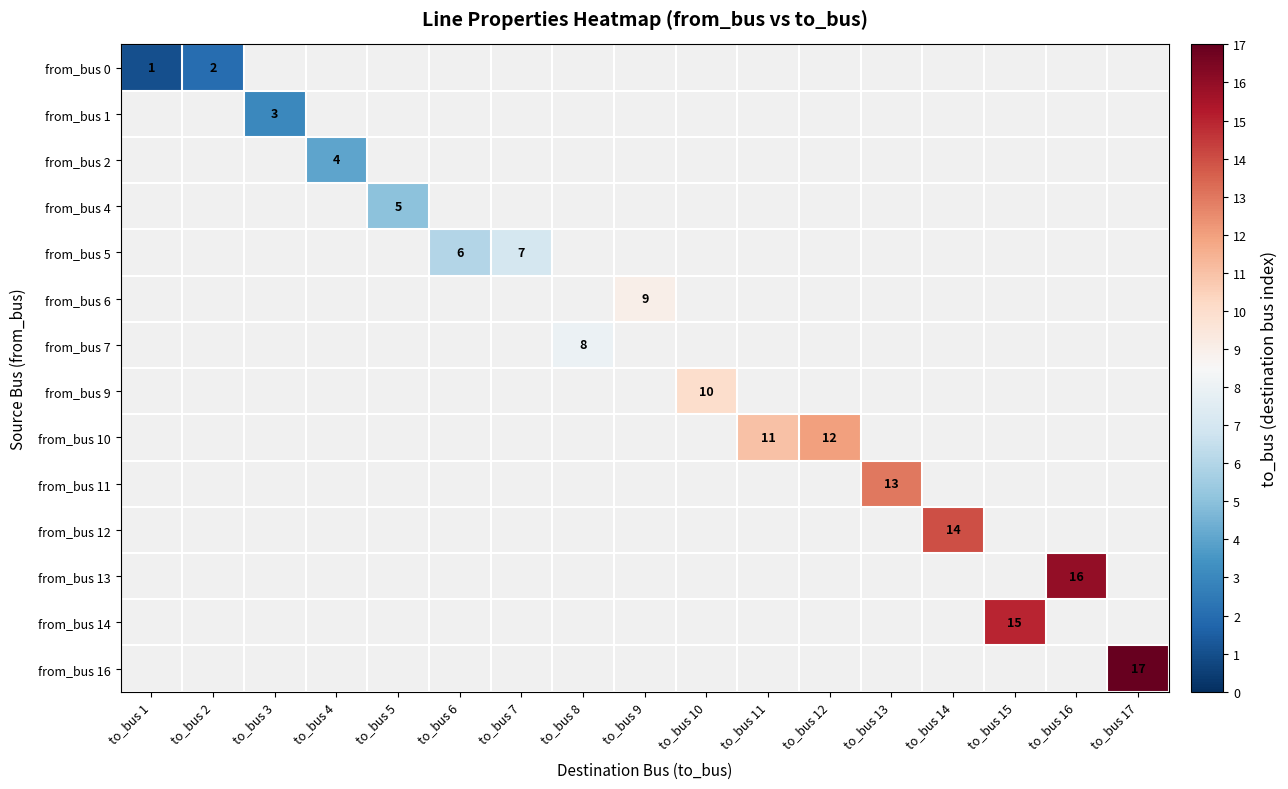

The from_bus 10 series shows 12 at to_bus 12. True or false?

True